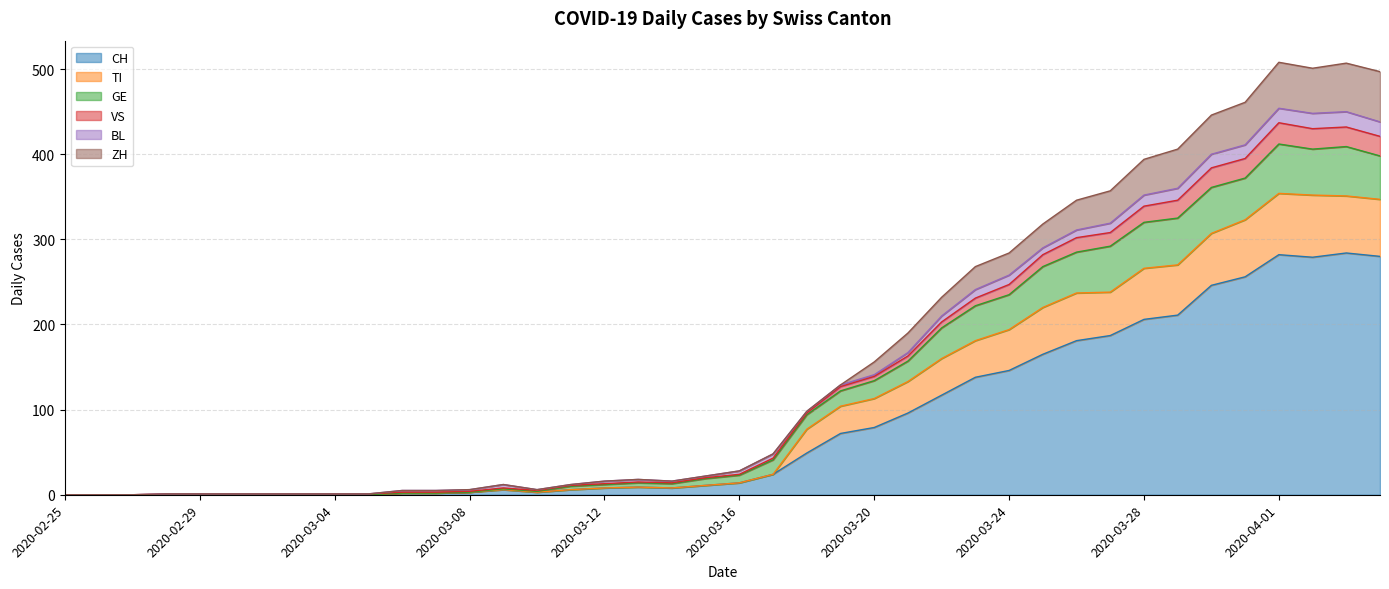

What is the label of the 29th point from the right?

2020-03-07